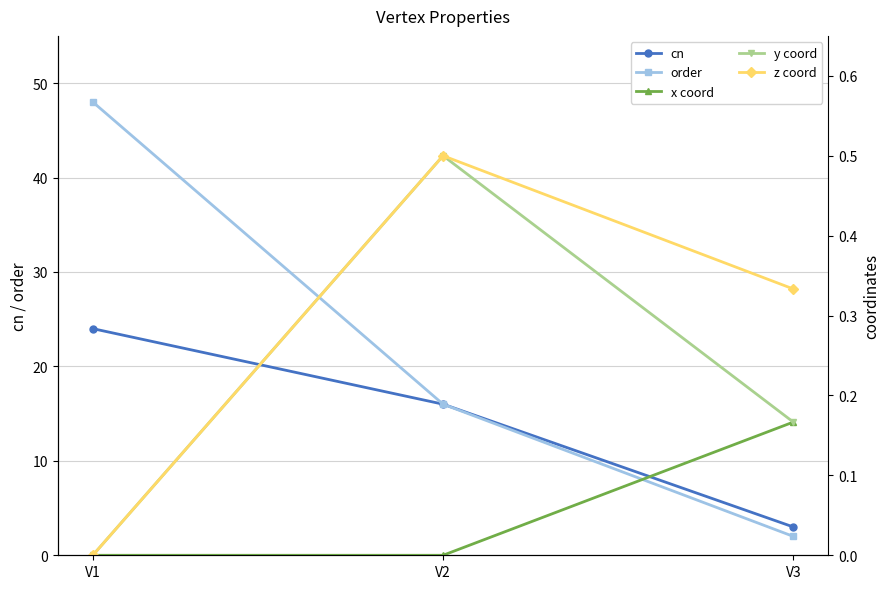

What is the maximum value shown in the chart?

48.0